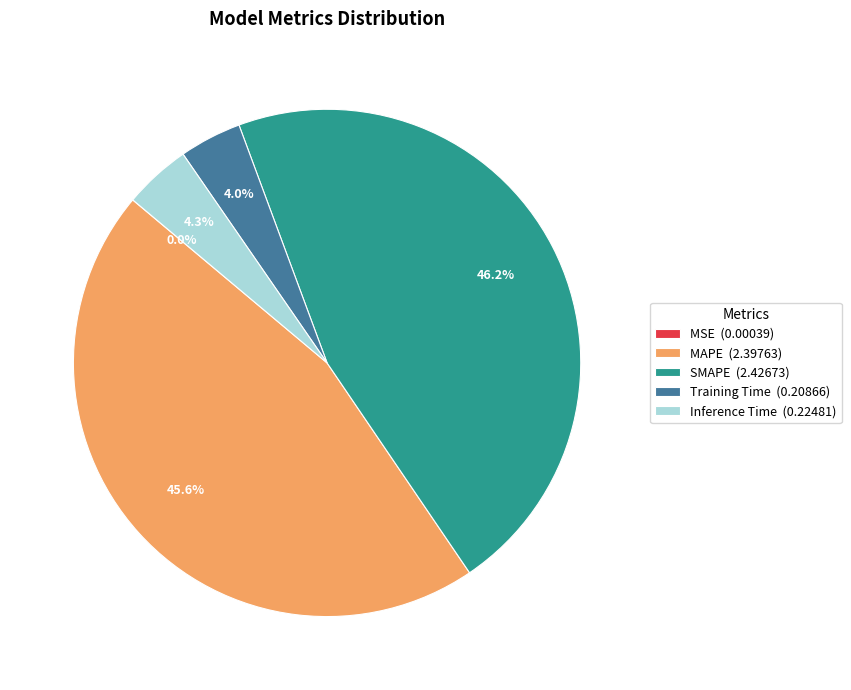

What portion of the pie excludes Training Time?

96.0%